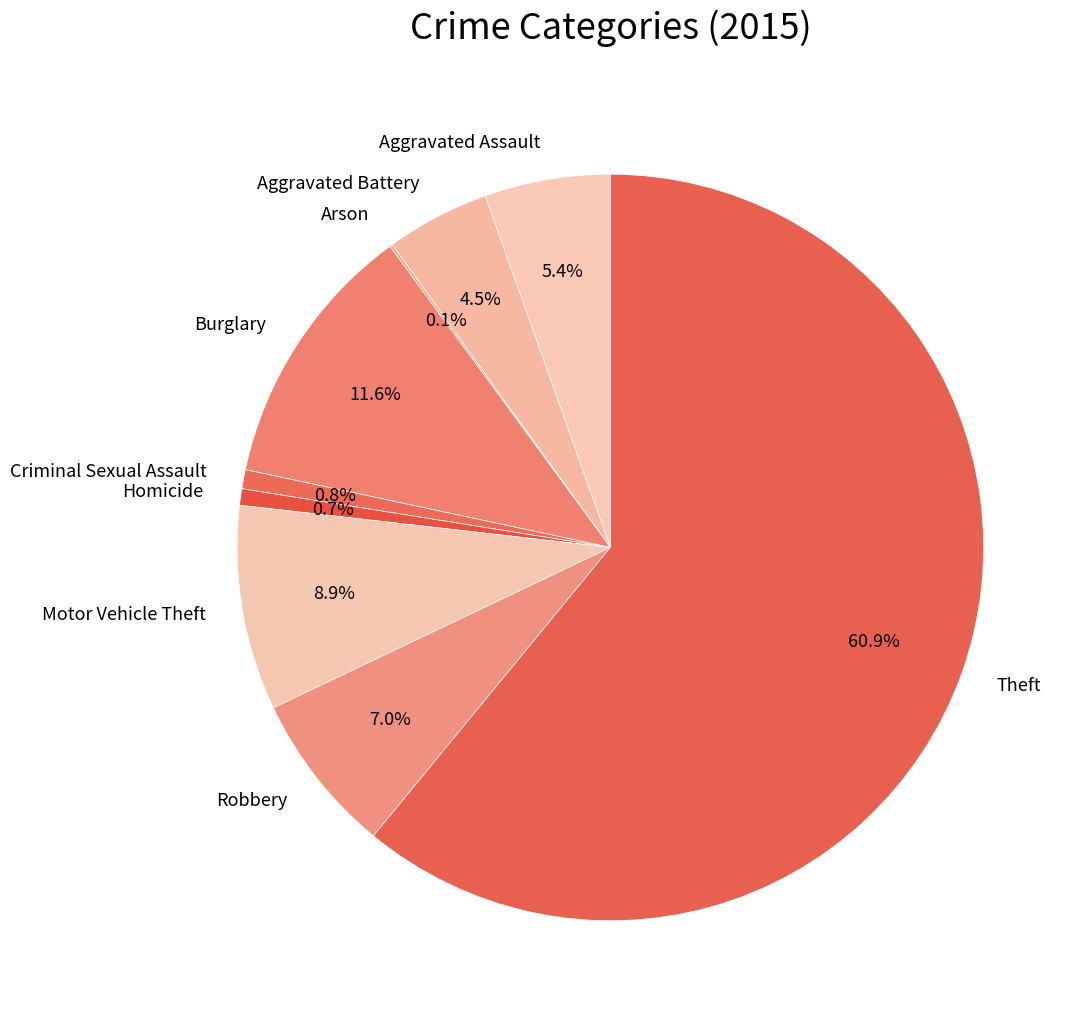

What is the total percentage of Criminal Sexual Assault and Homicide?

1.5%